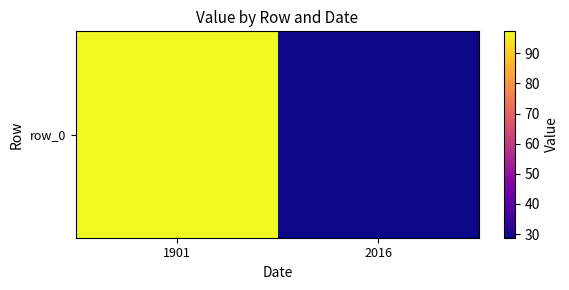

Where is the data nearest to the value 63?

2016